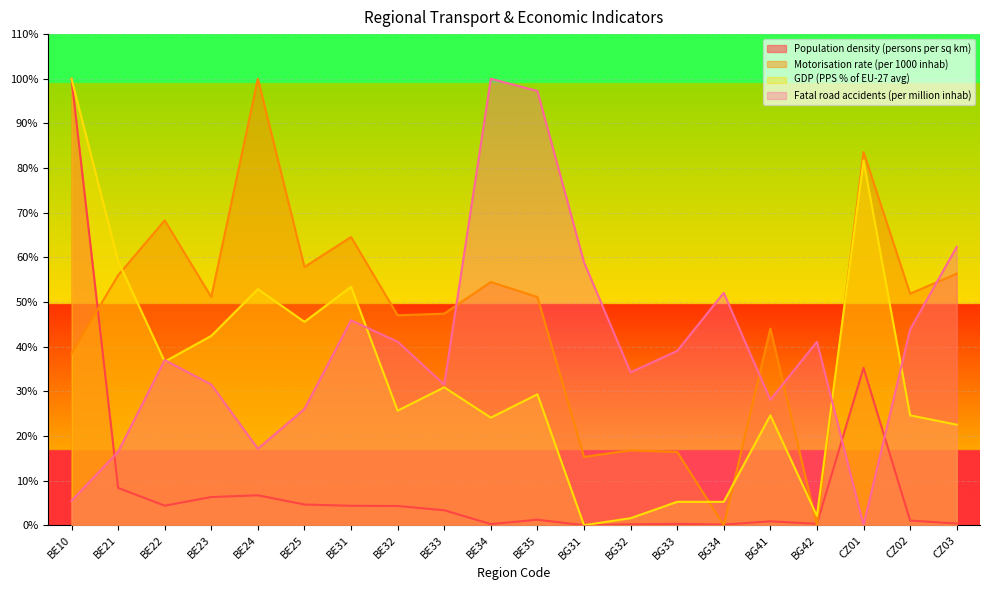

What are all the series names shown in the legend?

Population density (persons per sq km), Motorisation rate (per 1000 inhab), GDP (PPS % of EU-27 avg), Fatal road accidents (per million inhab)